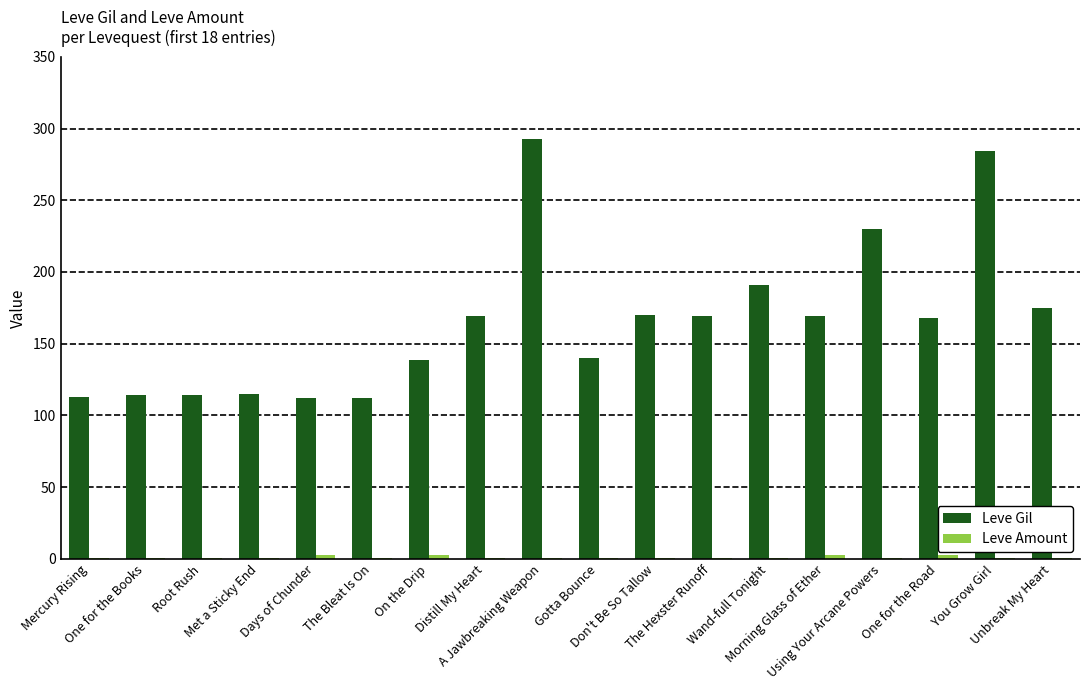

Does the chart contain stacked bars?

No